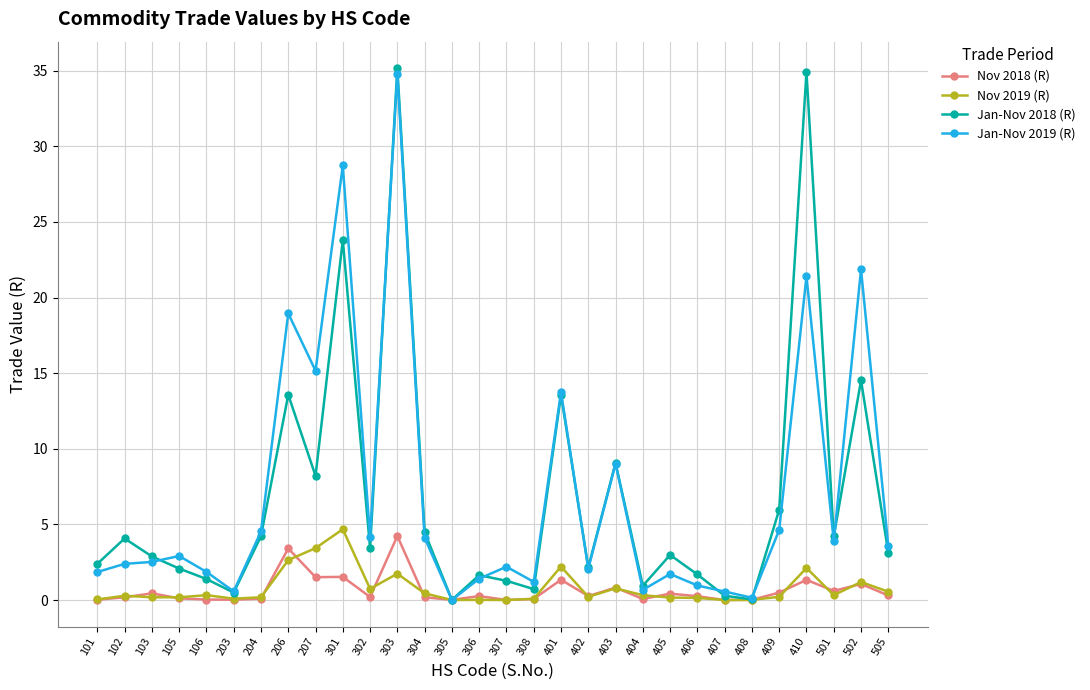

Where does the Jan-Nov 2018 (R) series first go above 3?

102